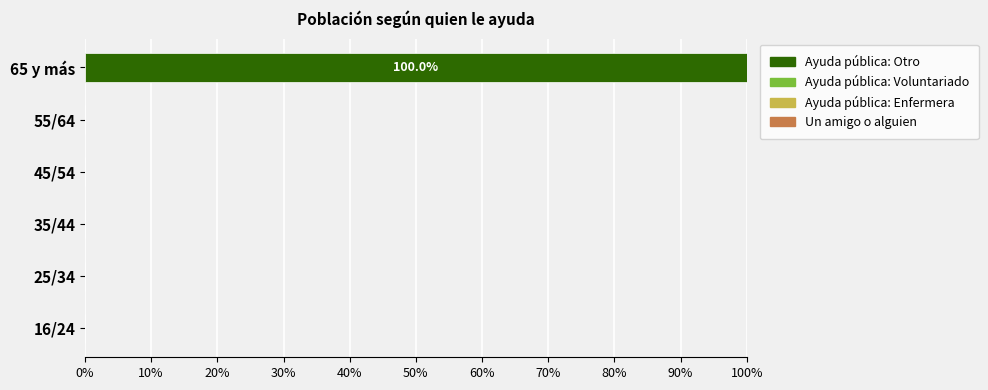

Is it true that the value at 25/34 is 61?

False